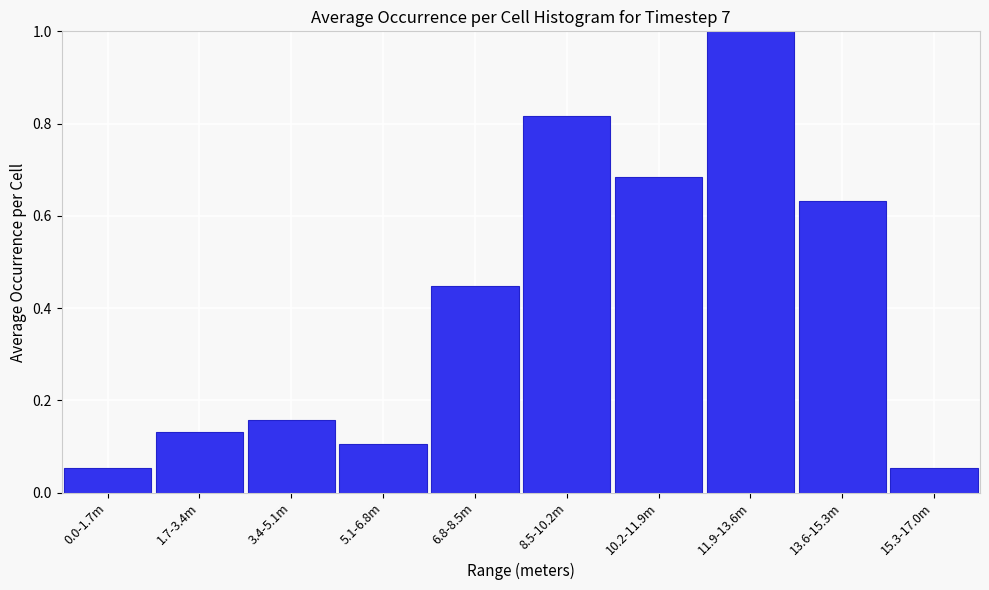

What position from the left is 6.8-8.5m?

5